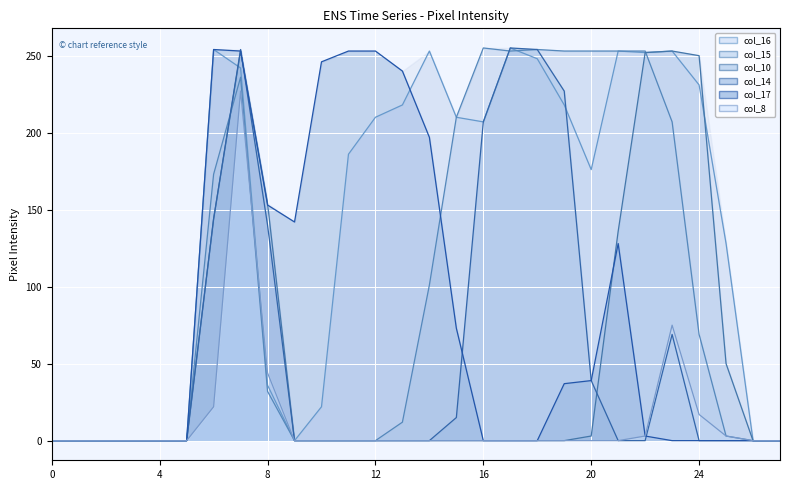

How many data points does each series have?

28